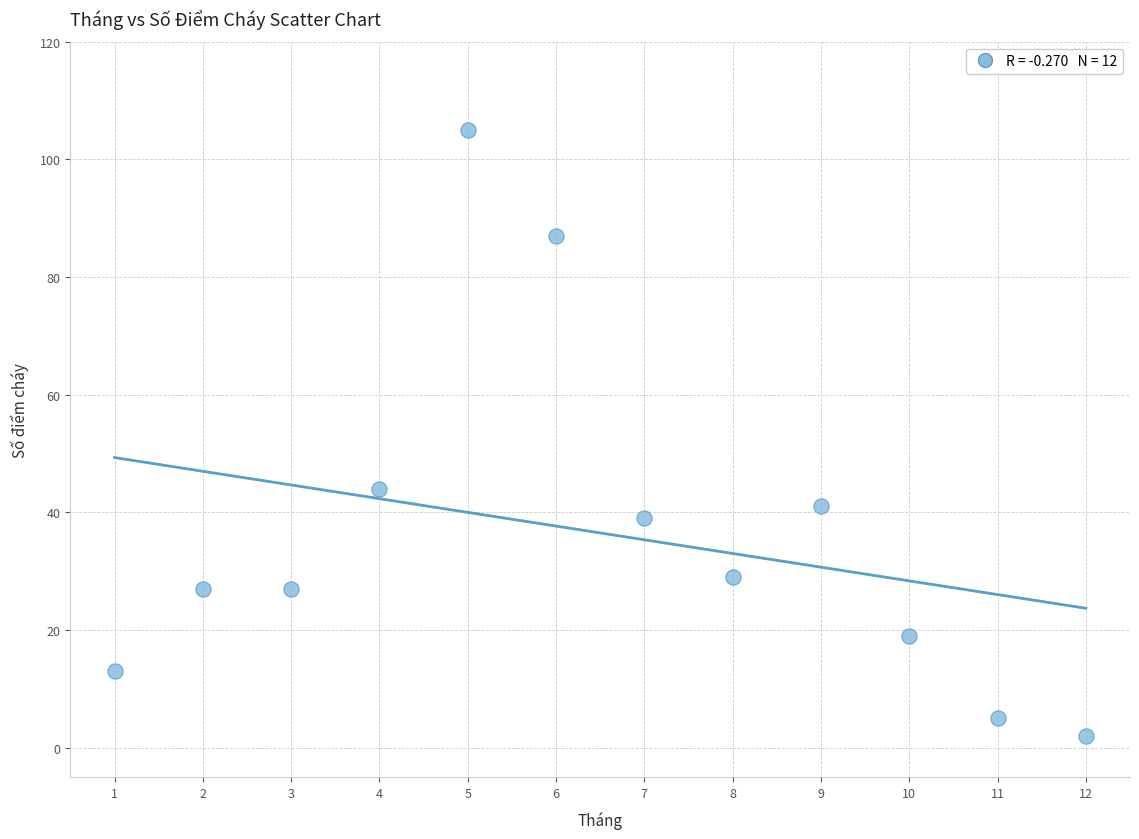

What Y value in the scatter plot is closest to 53?

44